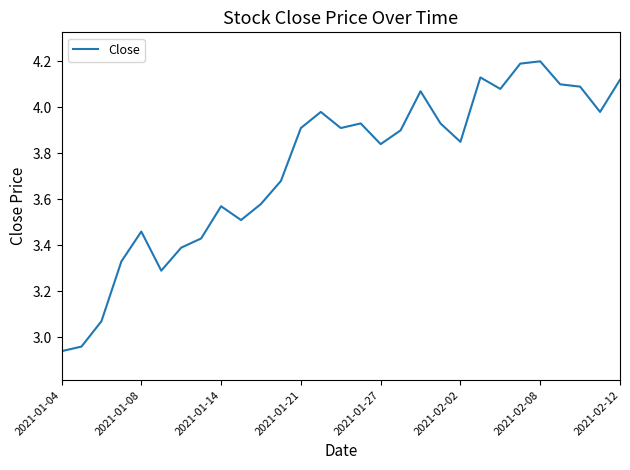

True or false: there are more than 2 points higher than both neighbors.

True